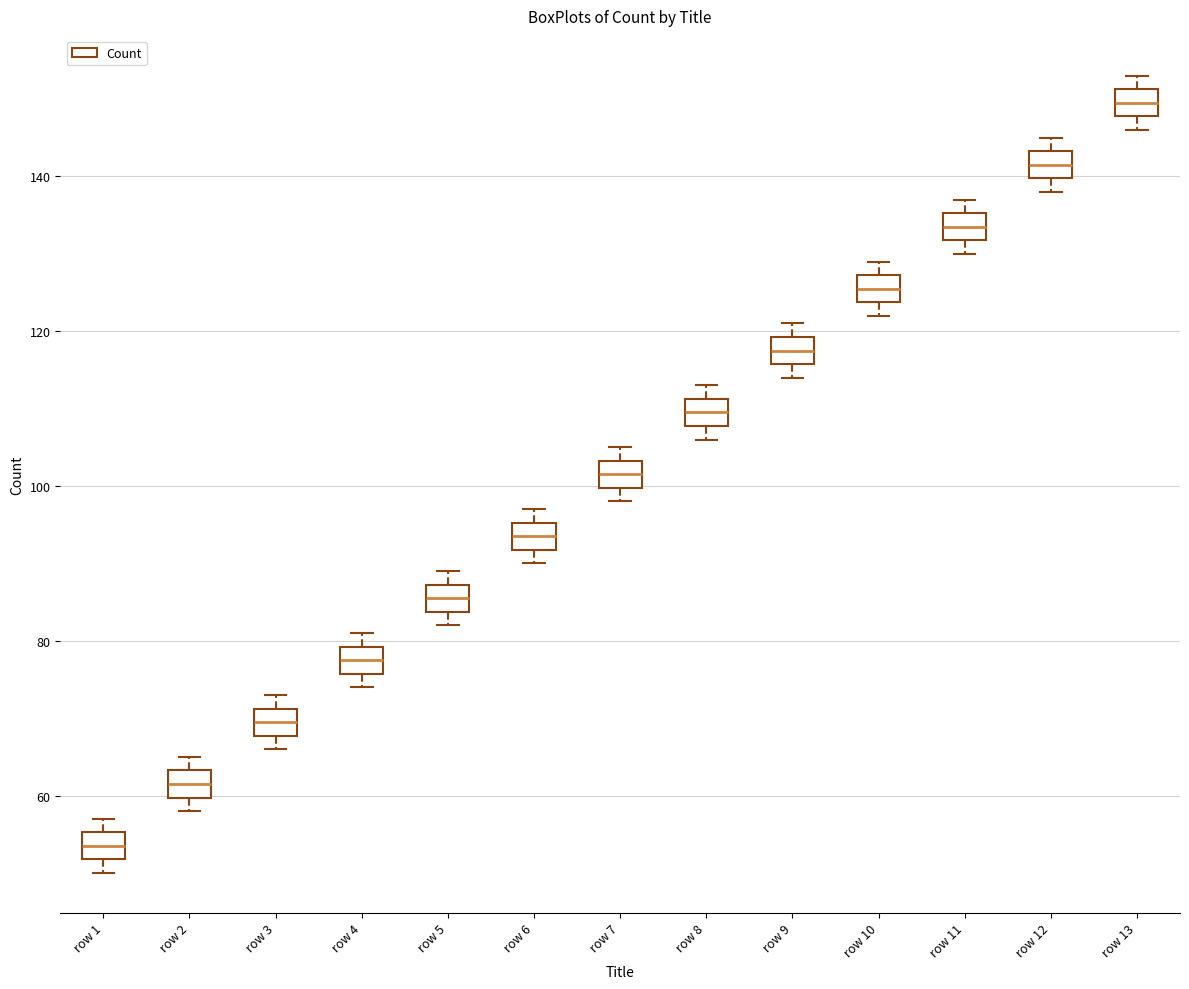

Which box's median line is the lowest?

row 1